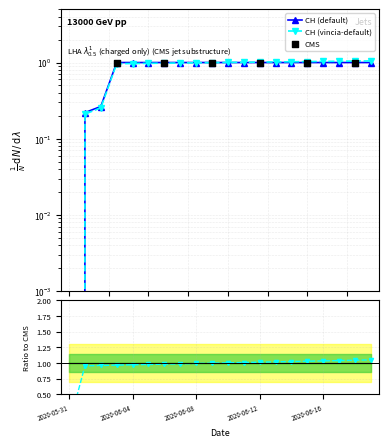

Which has a higher value, 2020-06-16 or 2020-06-02?

2020-06-16